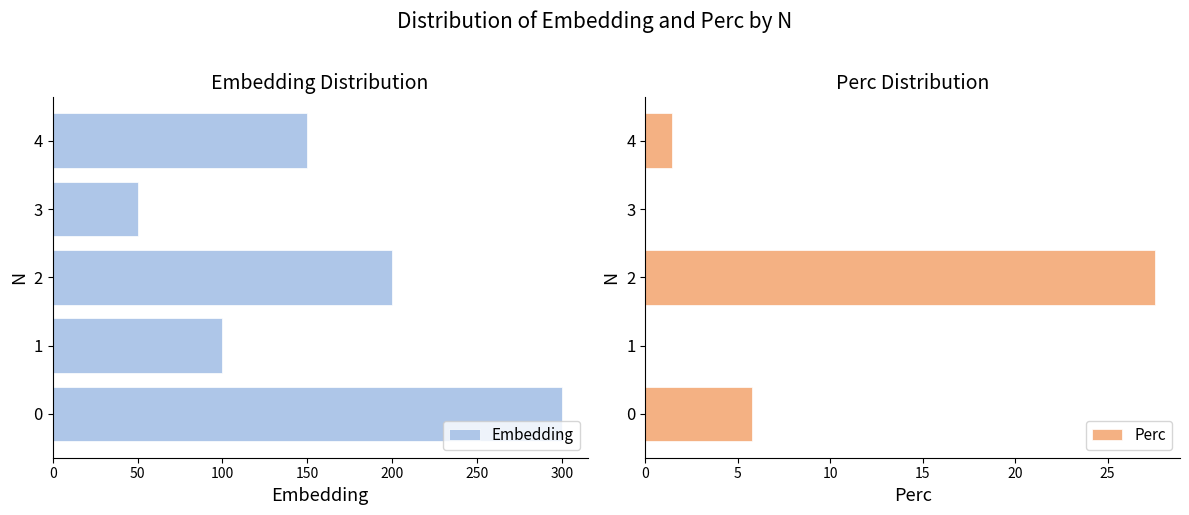

Which series has the largest total across all categories?

Embedding